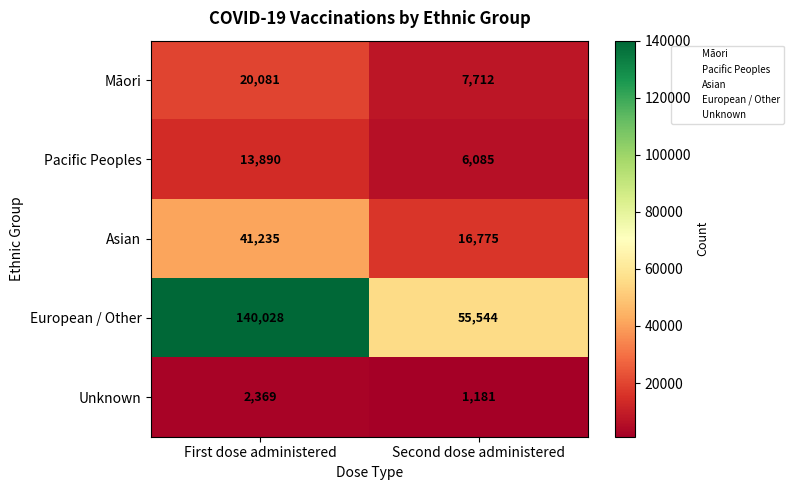

Is it true that Unknown equals 2369 at First dose administered?

True